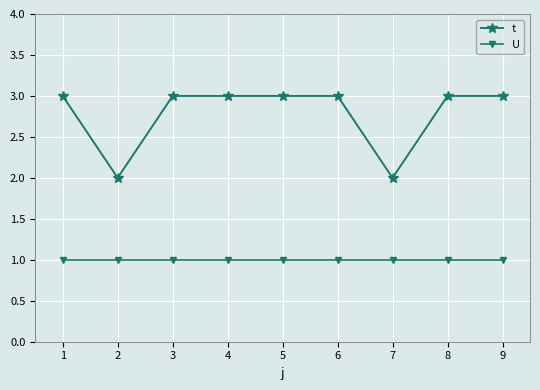

At which category does t reach its first local valley?

2